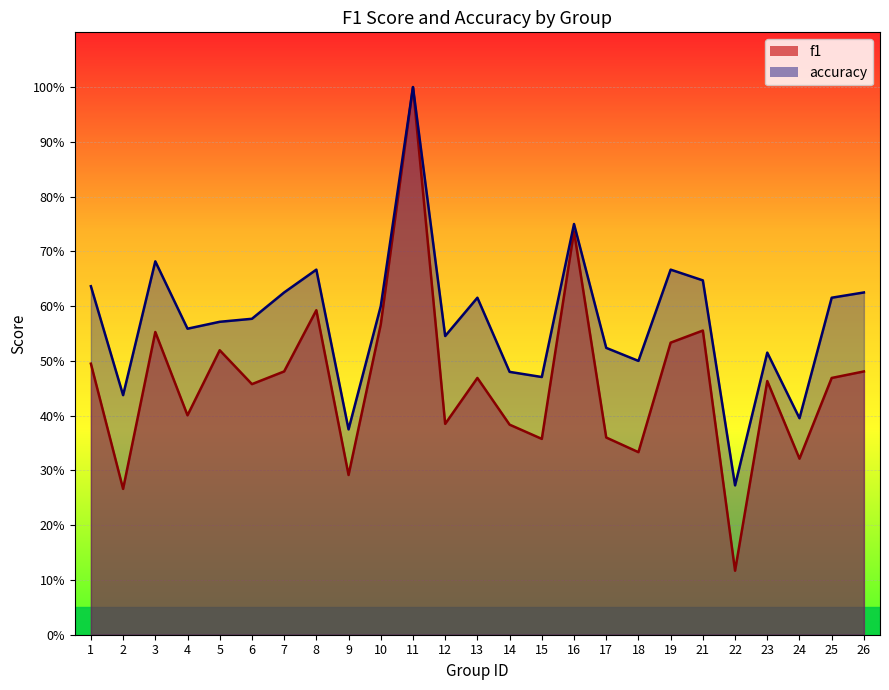

Reading left to right, what are all the values shown in this chart?

f1: 1=0.5	2=0.3	3=0.6	4=0.4	5=0.5	6=0.5	7=0.5	8=0.6	9=0.3	10=0.6	11=1.0	12=0.4	13=0.5	14=0.4	15=0.4	16=0.7	17=0.4	18=0.3	19=0.5	21=0.6	22=0.1	23=0.5	24=0.3	25=0.5	26=0.5
accuracy: 1=0.6	2=0.4	3=0.7	4=0.6	5=0.6	6=0.6	7=0.6	8=0.7	9=0.4	10=0.6	11=1.0	12=0.5	13=0.6	14=0.5	15=0.5	16=0.8	17=0.5	18=0.5	19=0.7	21=0.6	22=0.3	23=0.5	24=0.4	25=0.6	26=0.6